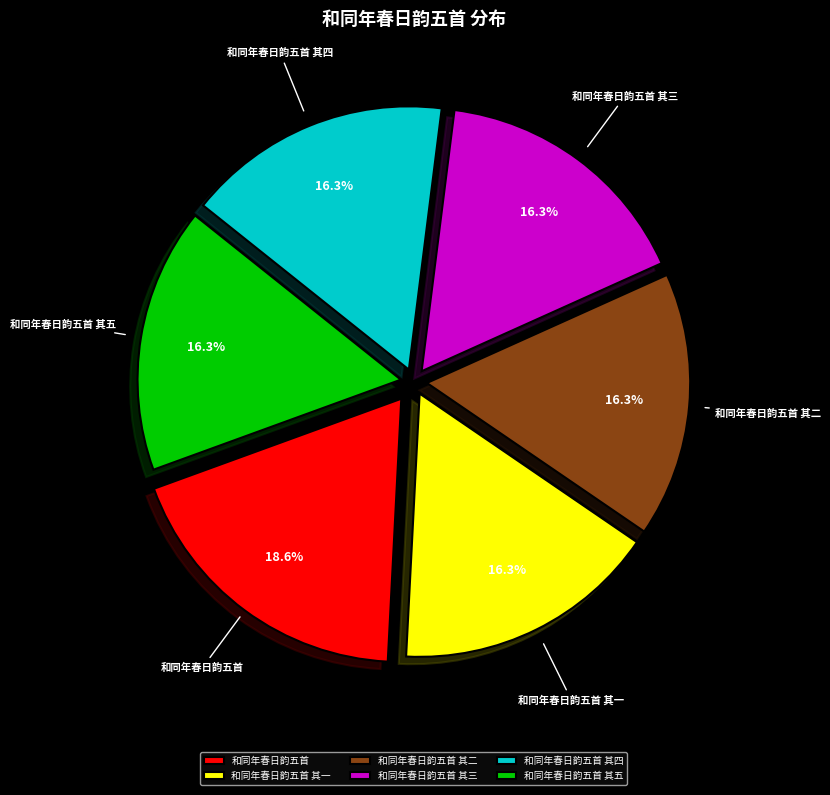

To the nearest percent, what is the difference between the 和同年春日韵五首 and 和同年春日韵五首 其二 slice percentages?

2%